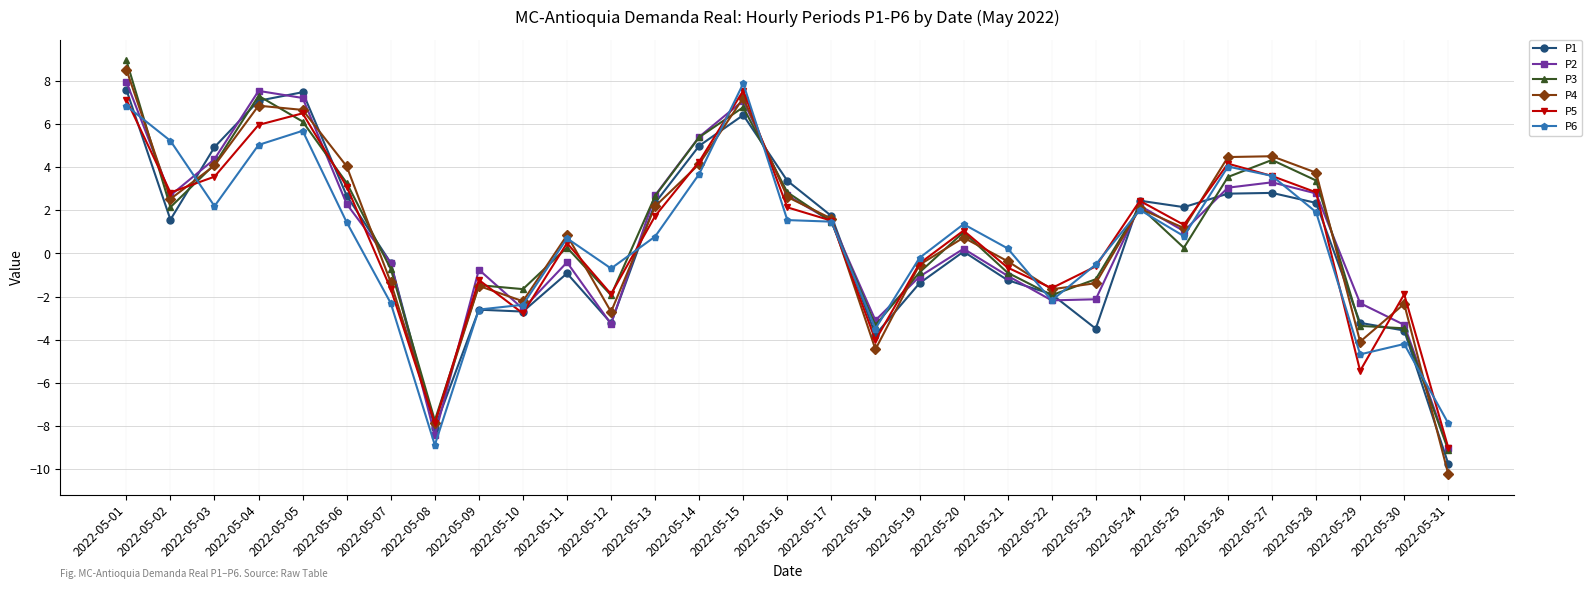

True or false: P3 has a value of -1.3 at 2022-05-18.

False